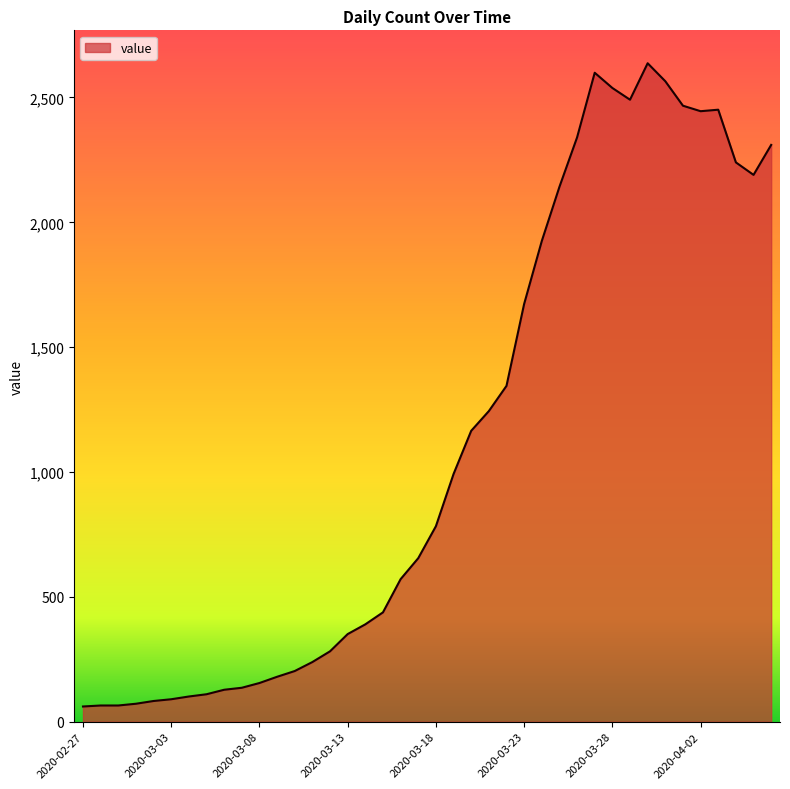

What is the average value?

1123